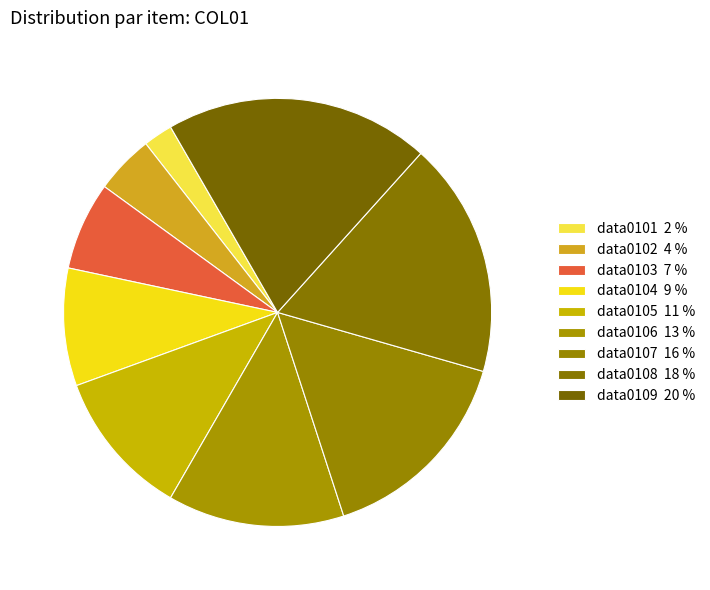

How many segments does this pie chart have?

9